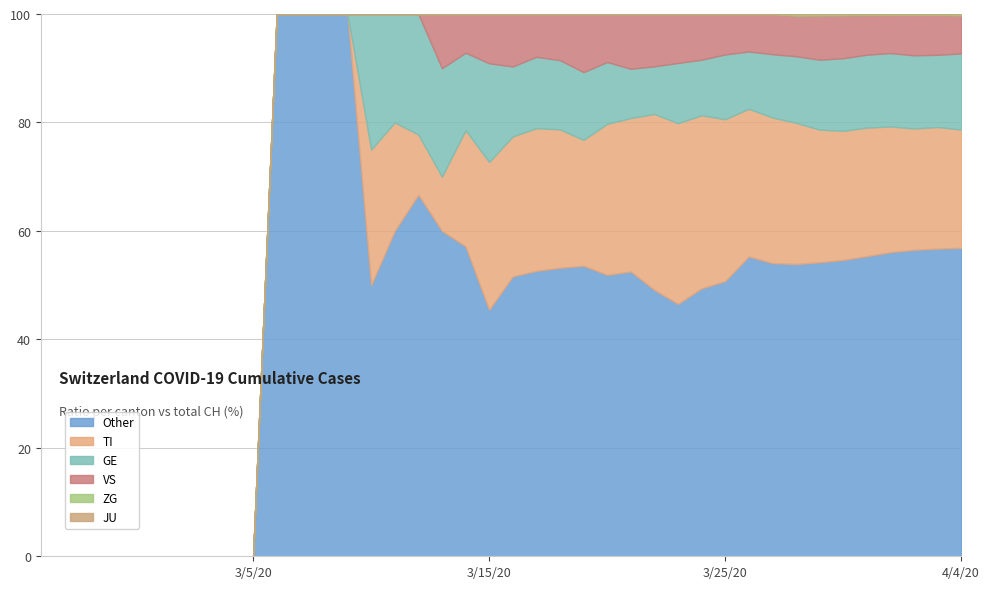

What is the maximum value for Other?

100.0